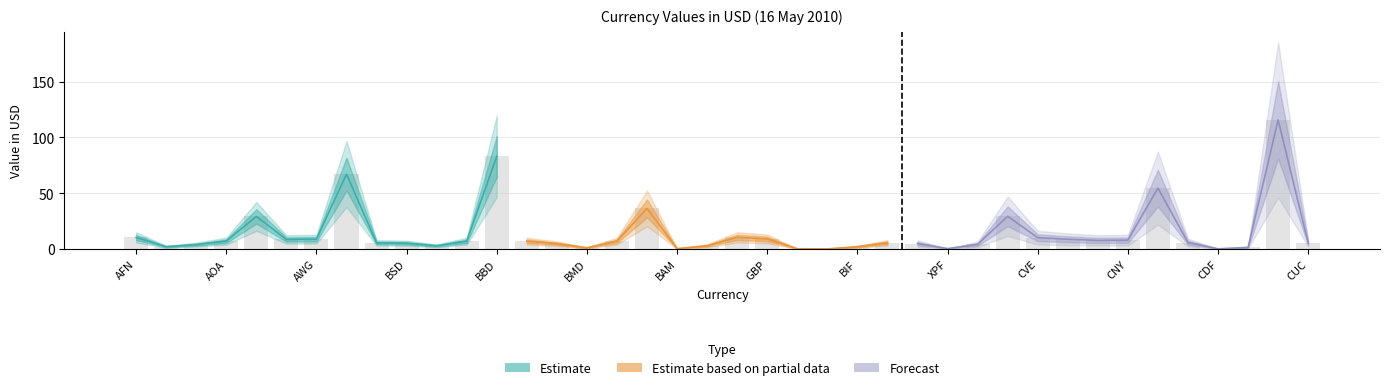

Does the chart contain any negative values?

No